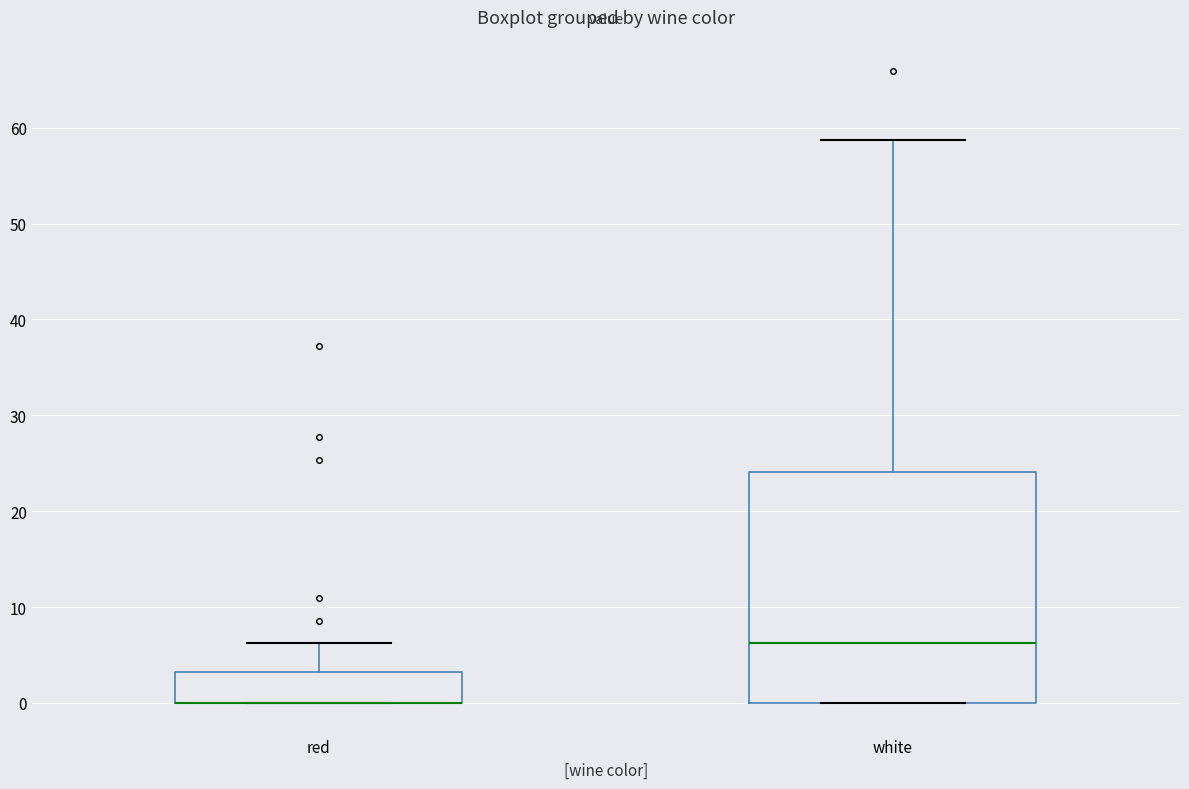

Reading left to right, read every box against the y-axis: the position of its median line, the range the box covers, and the ends of its whiskers. The values are not printed on the chart, so give them approximately, as read against the axis.

red: median 0 (drawn on the box's lower edge), box 0 to 3, whiskers 0 to 6
white: median 6, box 0 to 24, whiskers 0 to 59